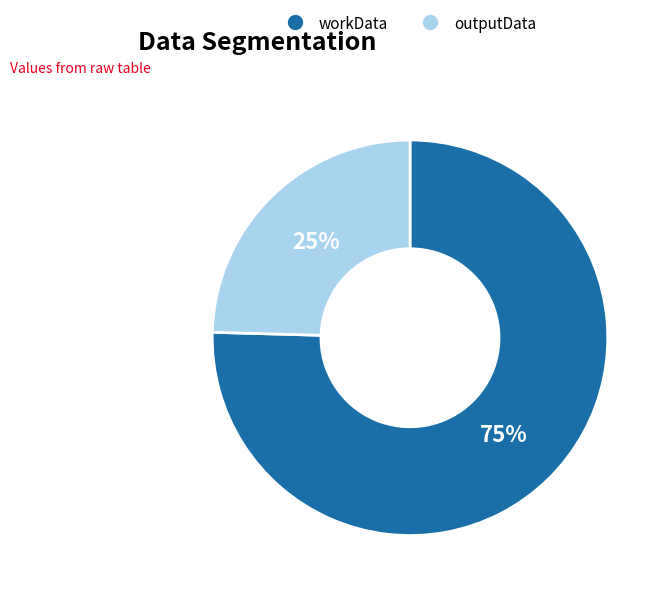

Which slice represents more than half of the pie?

workData